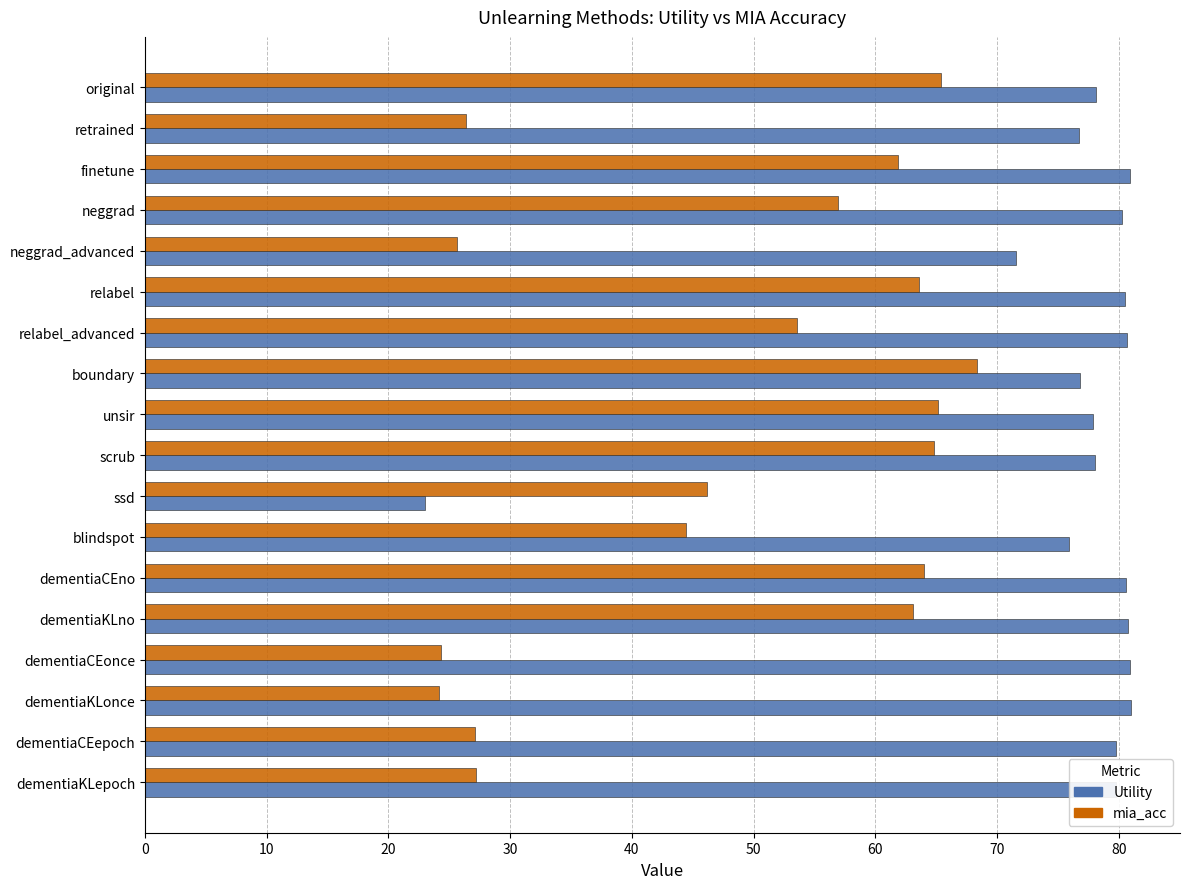

How many values in the Utility series exceed 79?

10